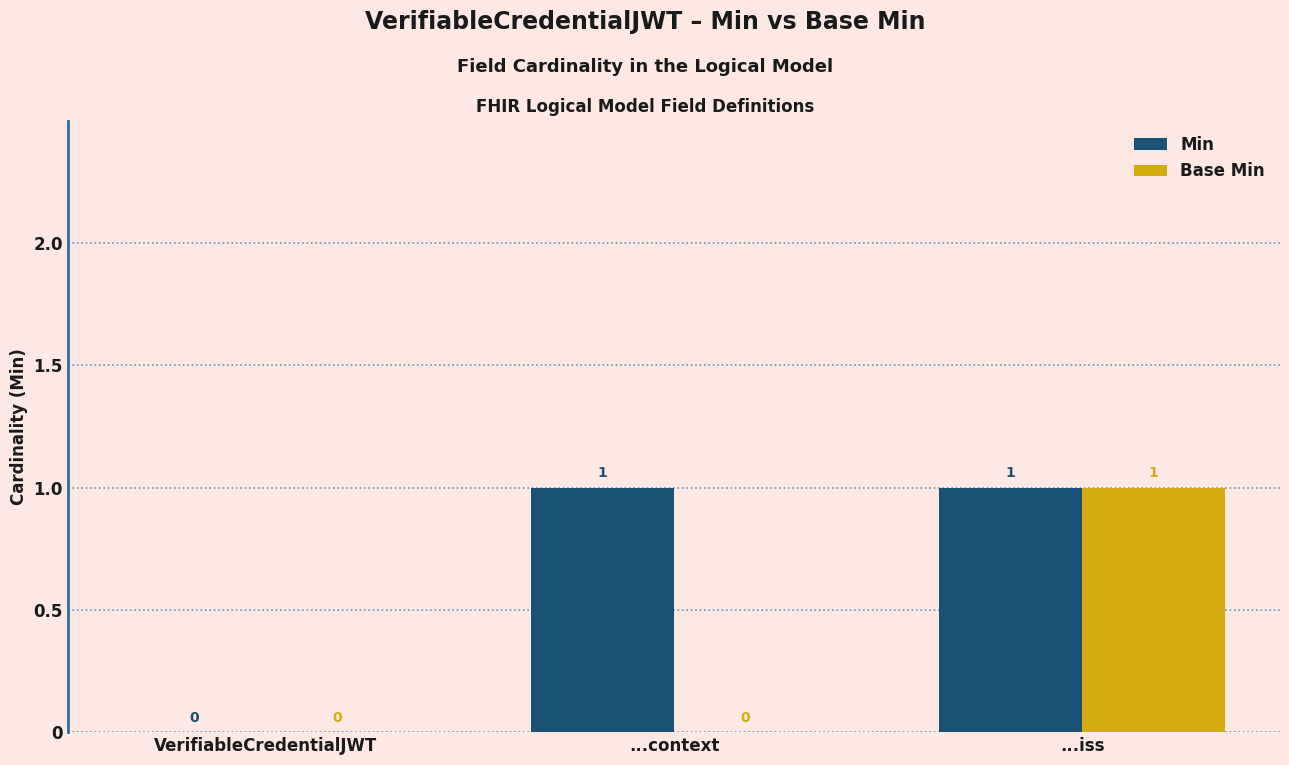

True or false: Base Min has a value of 1 at ...iss.

True